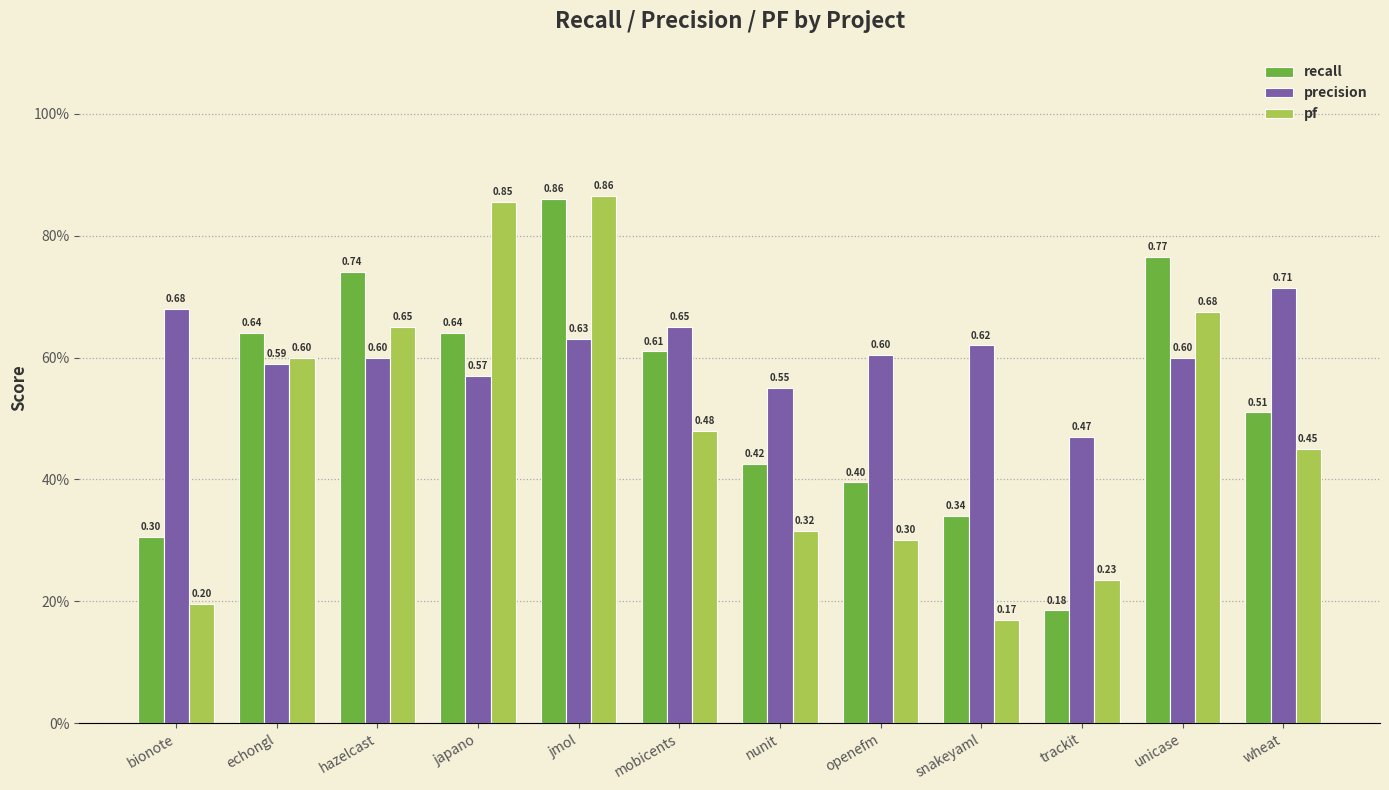

What are all the series names shown in the legend?

recall, precision, pf